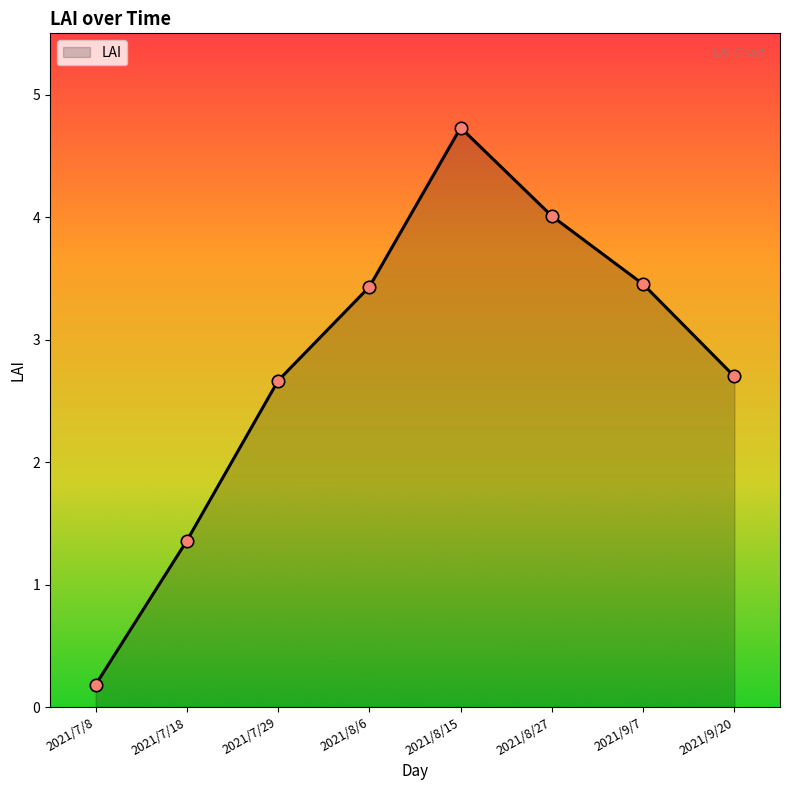

Between 2021/7/18 and 2021/8/27, which is larger?

2021/8/27